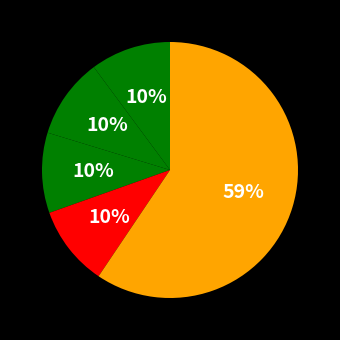

How many segments does this pie chart have?

5